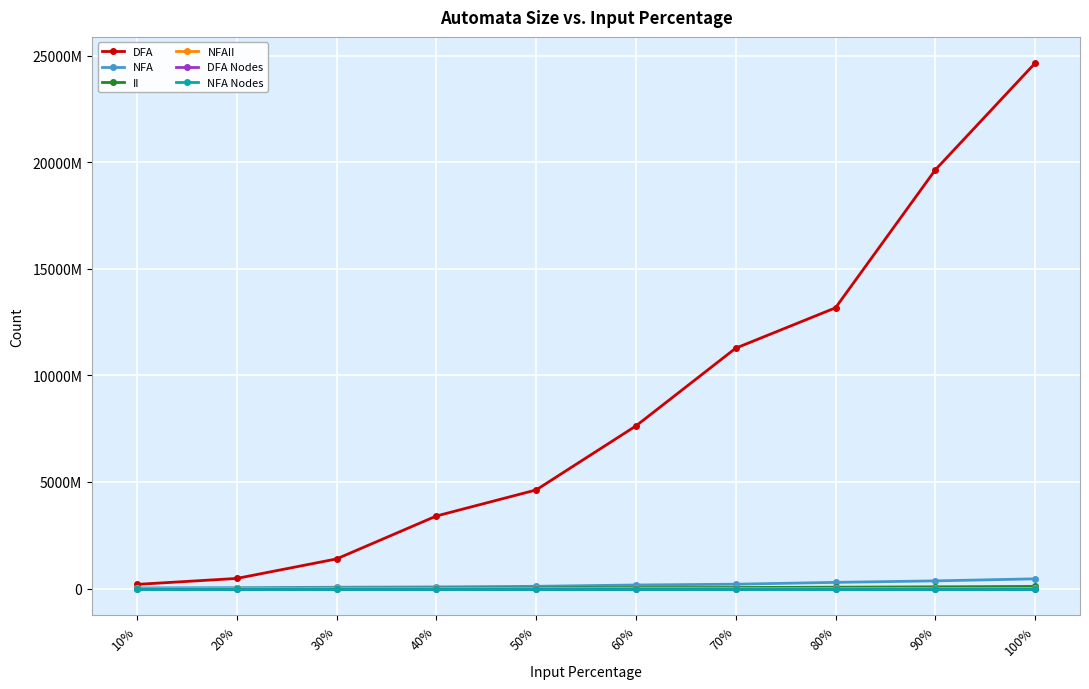

True or false: DFA Nodes and II cross at least once.

False